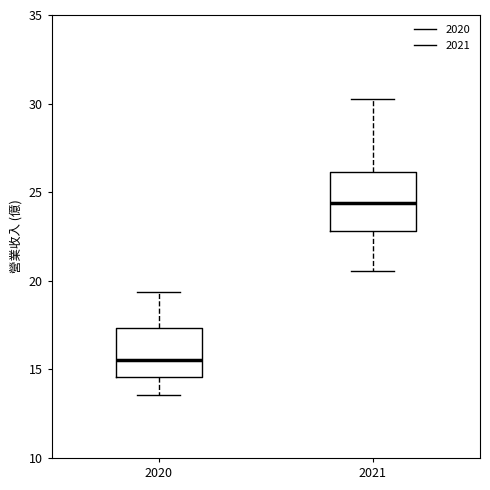

Reading left to right, read every box against the y-axis: the position of its median line, the range the box covers, and the ends of its whiskers. The values are not printed on the chart, so give them approximately, as read against the axis.

2020: median 15.5, box 14.5 to 17.5, whiskers 13.5 to 19.5
2021: median 24.5, box 23.0 to 26.0, whiskers 20.5 to 30.5